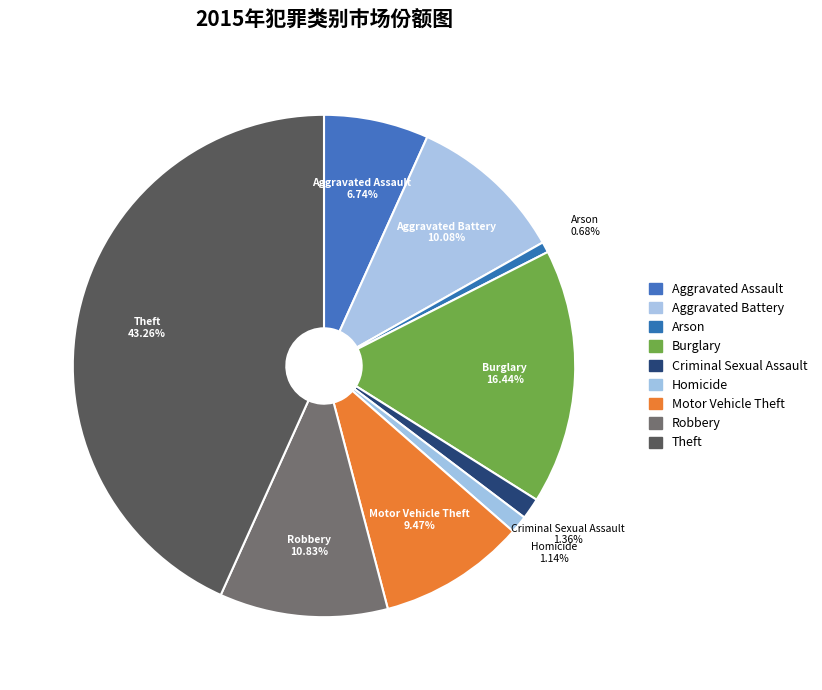

Does Robbery represent more than half of the total?

No